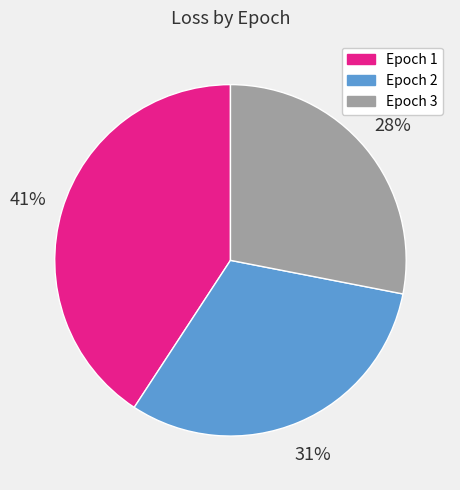

Which category has the smallest portion of the pie?

Epoch 3